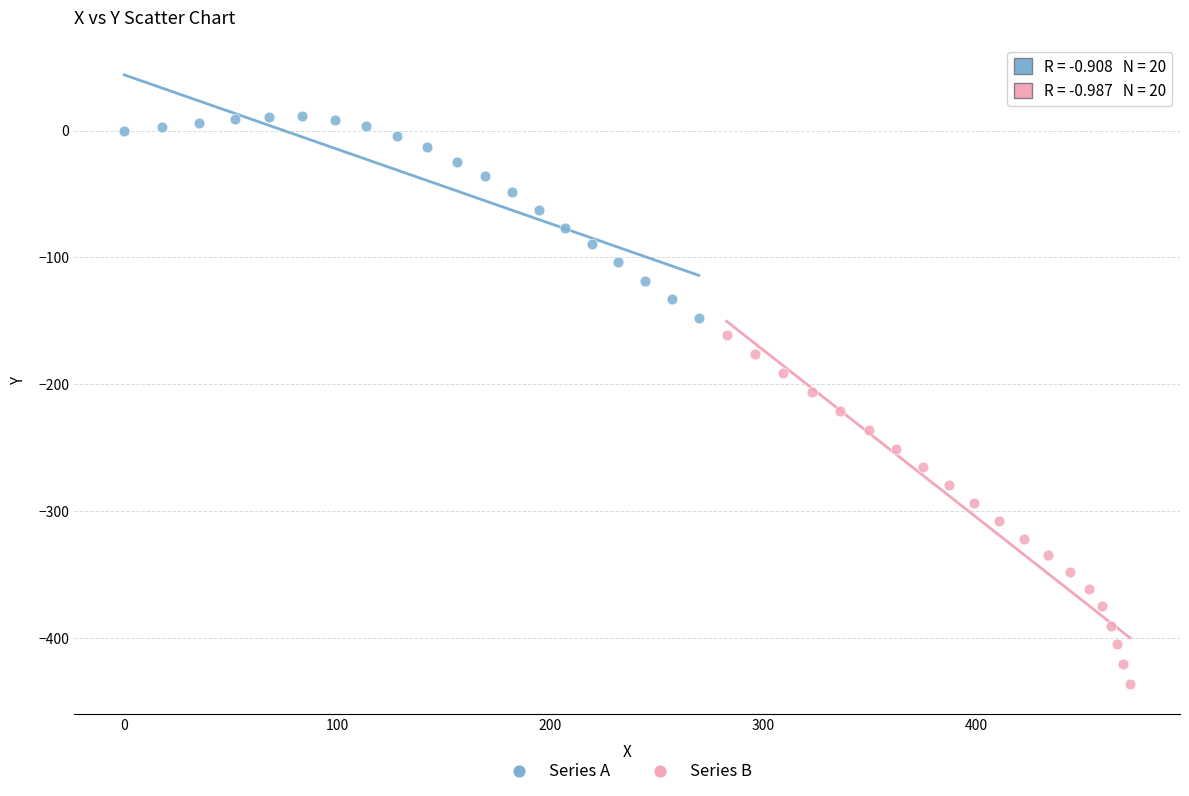

What are all the series names shown in the legend?

Series A, Series B